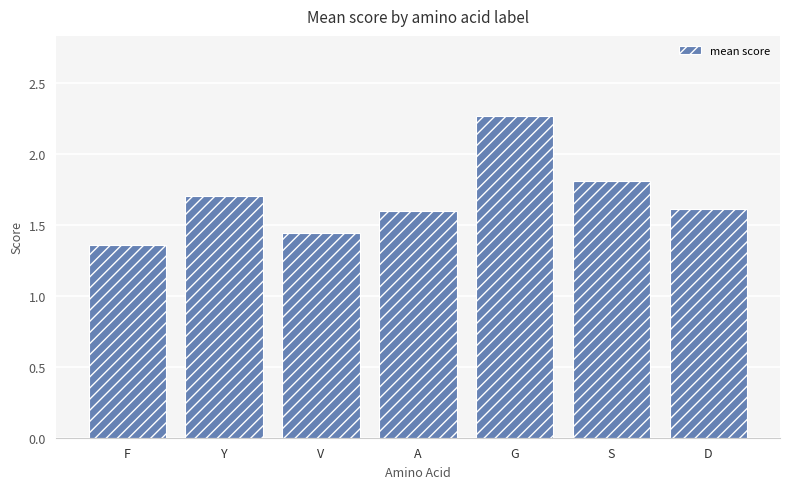

Between V and Y, which is larger?

Y